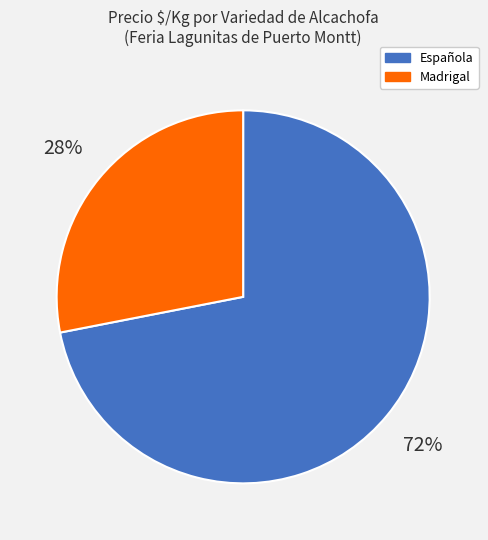

To the nearest percent, what is the average slice percentage?

50%